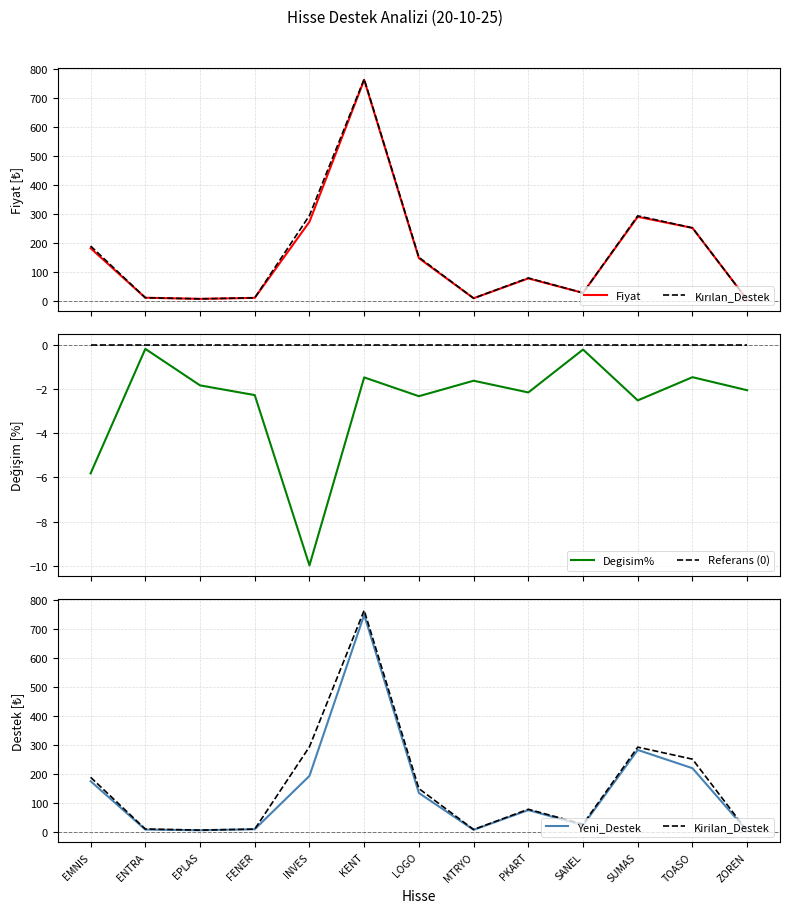

Reading left to right, transcribe all the data shown in this chart.

Fiyat: EMNIS=181.4	ENTRA=10.3	EPLAS=6.4	FENER=9.9	INVES=272.8	KENT=763.0	LOGO=147.0	MTRYO=8.5	PKART=77.0	SANEL=27.0	SUMAS=290.0	TOASO=251.5	ZOREN=3.3
Kırılan_Destek: EMNIS=189.0	ENTRA=10.3	EPLAS=6.5	FENER=9.9	INVES=294.5	KENT=766.0	LOGO=150.0	MTRYO=8.6	PKART=78.5	SANEL=27.0	SUMAS=293.2	TOASO=251.8	ZOREN=3.3
Degisim%: EMNIS=-5.8	ENTRA=-0.2	EPLAS=-1.8	FENER=-2.3	INVES=-10.0	KENT=-1.5	LOGO=-2.3	MTRYO=-1.6	PKART=-2.2	SANEL=-0.2	SUMAS=-2.5	TOASO=-1.5	ZOREN=-2.1
Referans (0): EMNIS=0.0	ENTRA=0.0	EPLAS=0.0	FENER=0.0	INVES=0.0	KENT=0.0	LOGO=0.0	MTRYO=0.0	PKART=0.0	SANEL=0.0	SUMAS=0.0	TOASO=0.0	ZOREN=0.0
Yeni_Destek: EMNIS=175.5	ENTRA=8.4	EPLAS=6.0	FENER=9.5	INVES=193.8	KENT=750.5	LOGO=134.8	MTRYO=7.5	PKART=75.7	SANEL=23.3	SUMAS=283.5	TOASO=220.4	ZOREN=3.3
Kirilan_Destek: EMNIS=189.0	ENTRA=10.3	EPLAS=6.5	FENER=9.9	INVES=294.5	KENT=766.0	LOGO=150.0	MTRYO=8.6	PKART=78.5	SANEL=27.0	SUMAS=293.2	TOASO=251.8	ZOREN=3.3